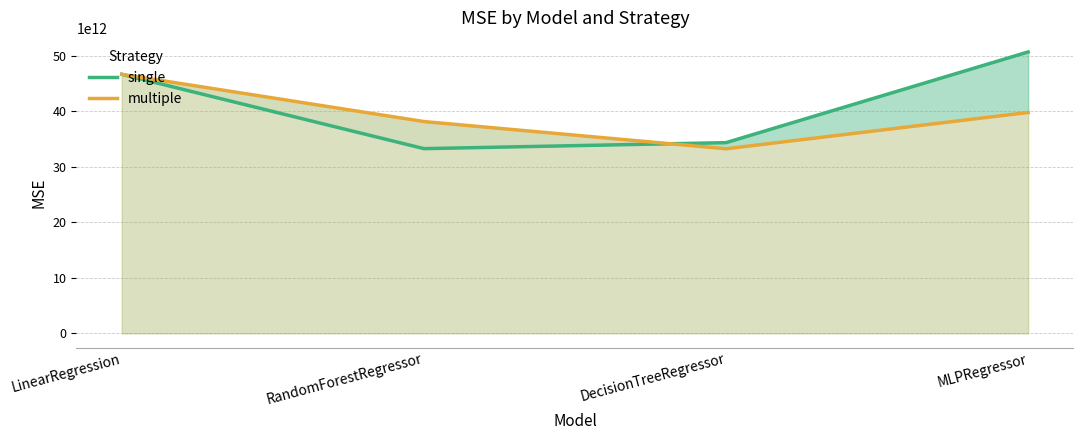

Reading left to right, list all the values displayed in this chart.

single: LinearRegression=46640842766139.2	RandomForestRegressor=33266025416571.0	DecisionTreeRegressor=34344119739998.7	MLPRegressor=50668038803691.9
multiple: LinearRegression=46640842766139.2	RandomForestRegressor=38143163041203.9	DecisionTreeRegressor=33242532460768.4	MLPRegressor=39780181238528.3